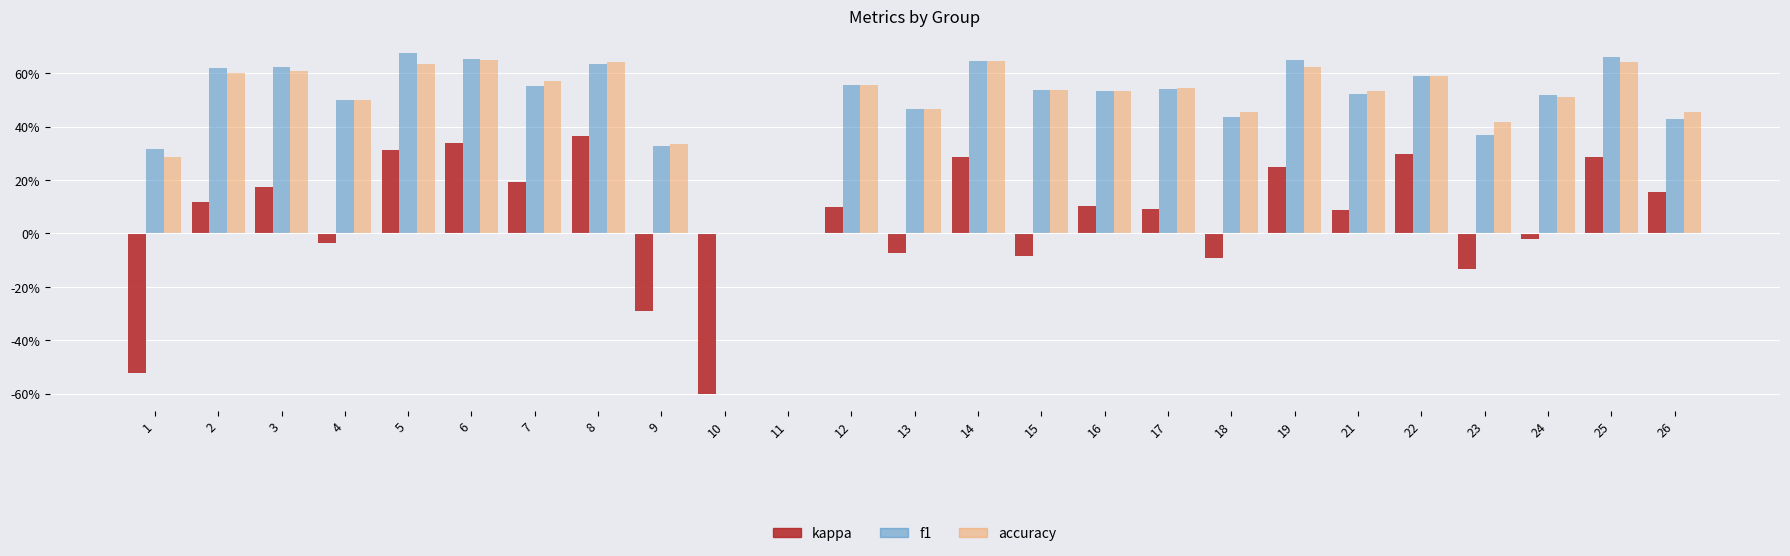

What is the value of the f1 bar at the 4th from the left?

0.5